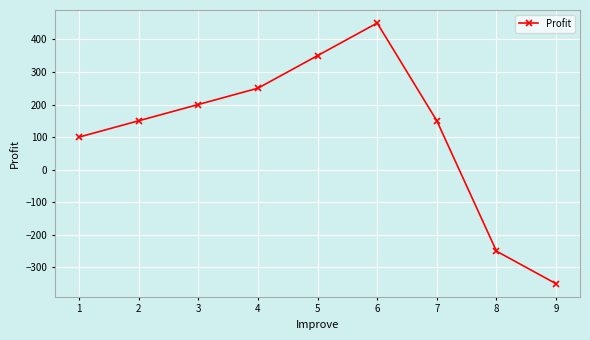

Does the chart display data point markers on the line(s)?

Yes